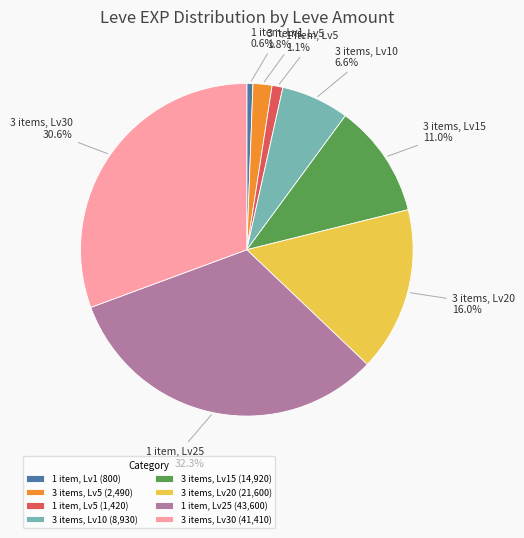

How many segments does this pie chart have?

8